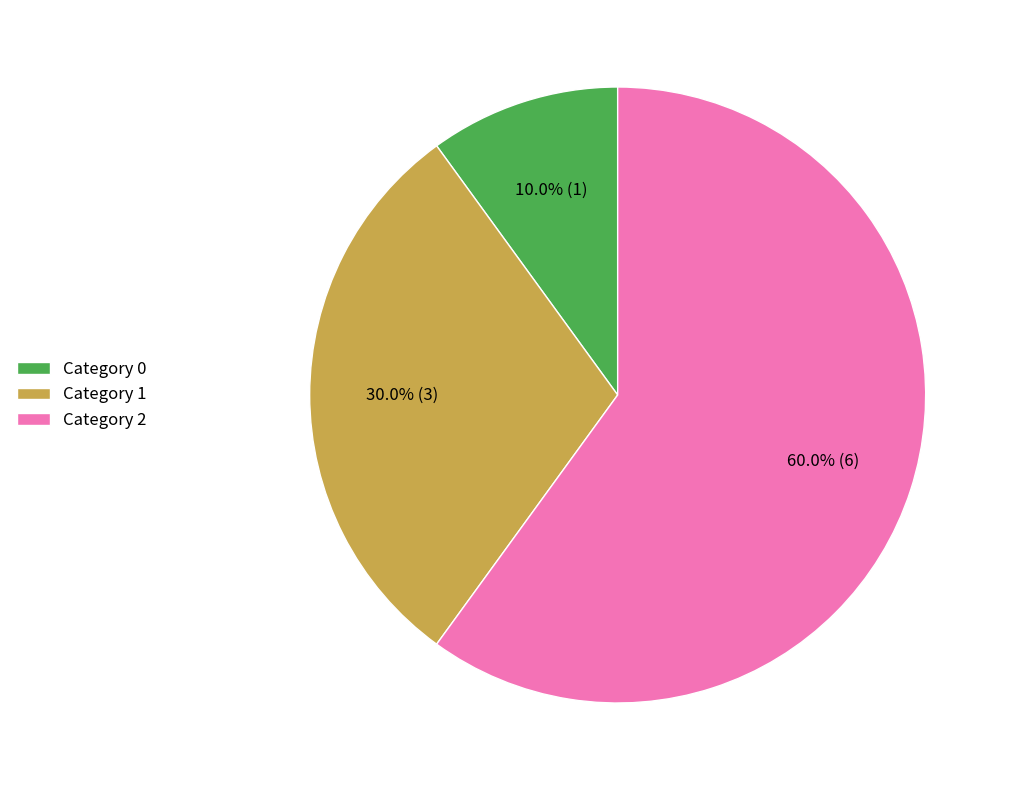

Is there a majority slice in this chart?

Yes